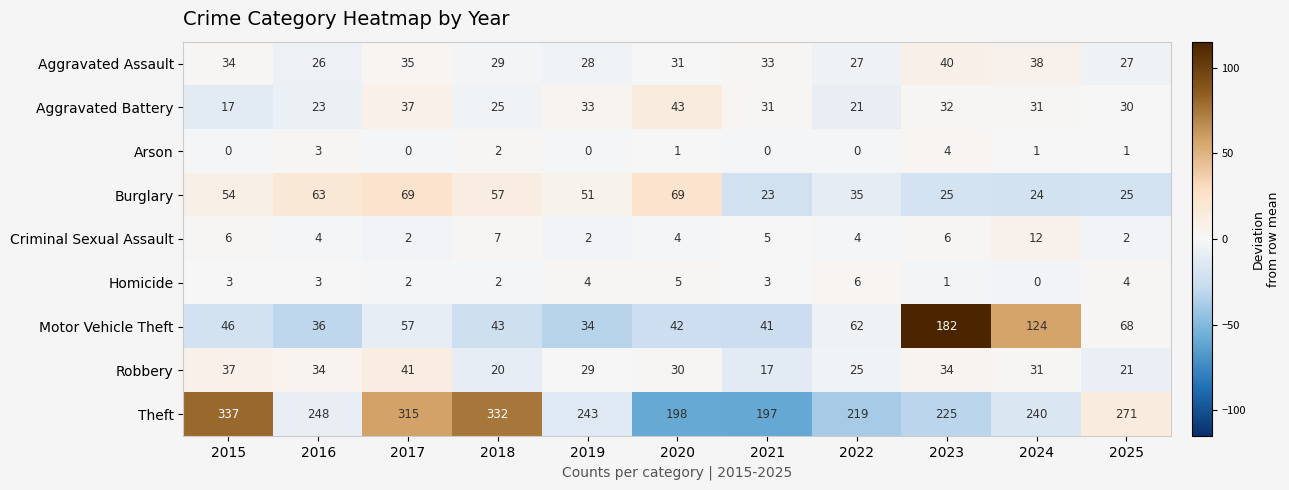

Between 2015 and 2025, which series saw the biggest shift?

Theft